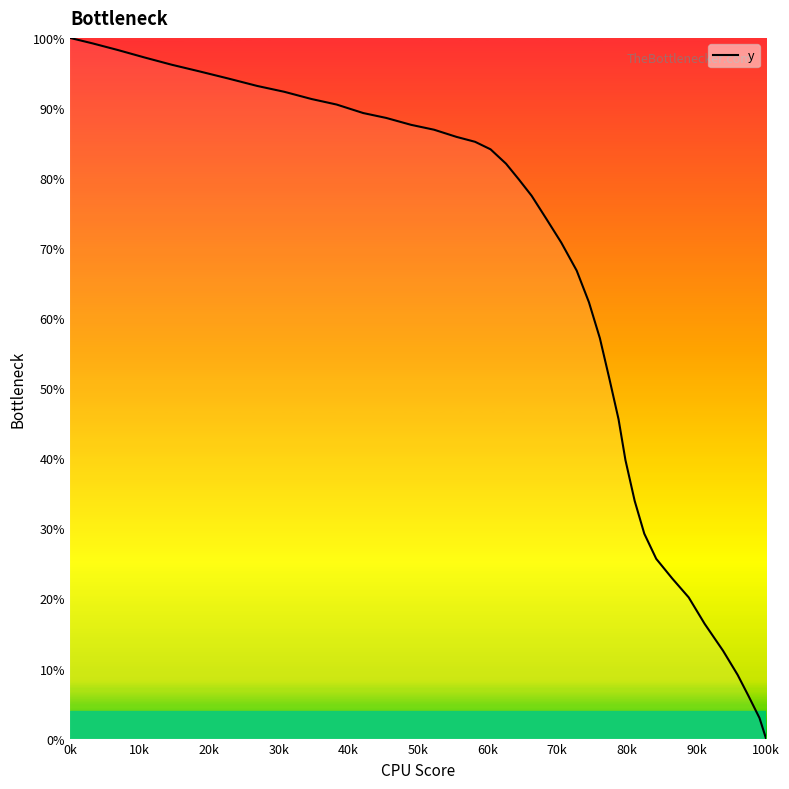

Is this an area chart (filled region under the line)?

No